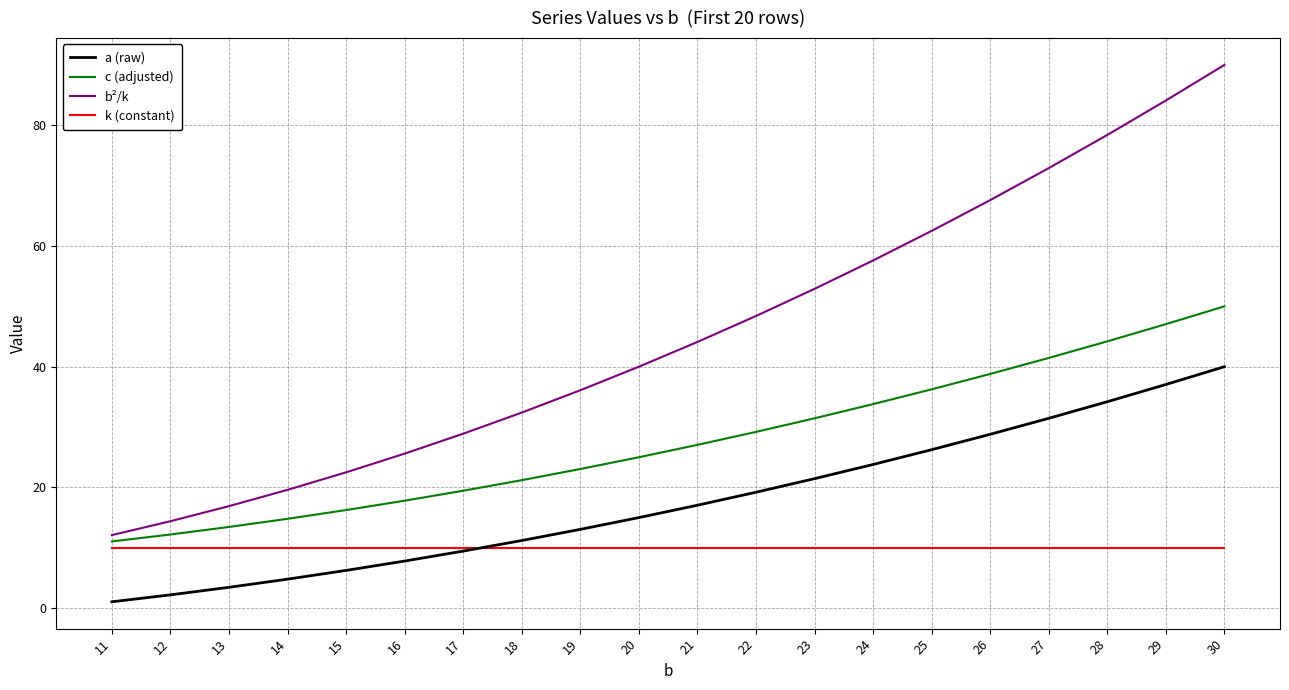

At which category does the chart reach its minimum across all series?

11